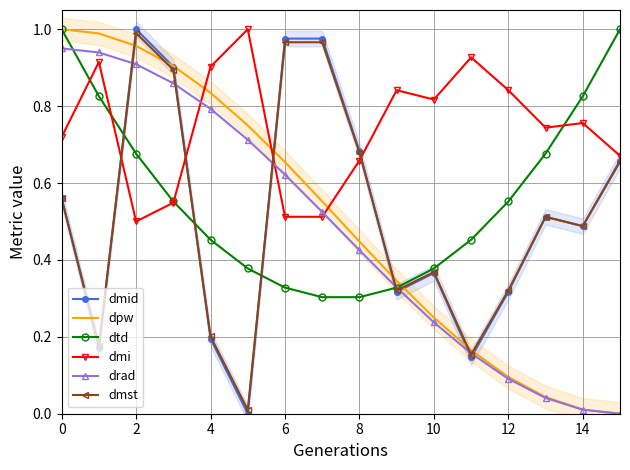

True or false: drad has a value of 0.5 at 2.

False